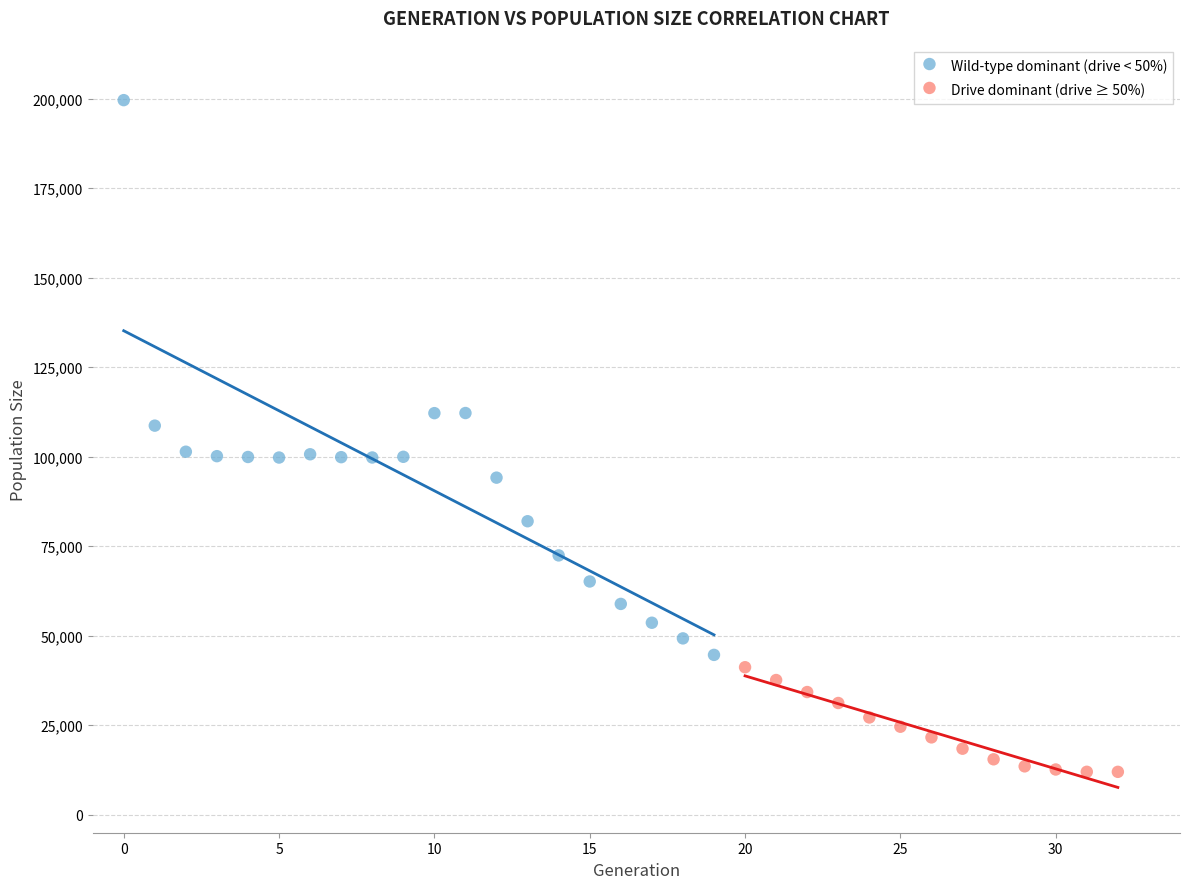

Which series reaches the maximum Y coordinate?

Wild-type dominant (drive < 50%)